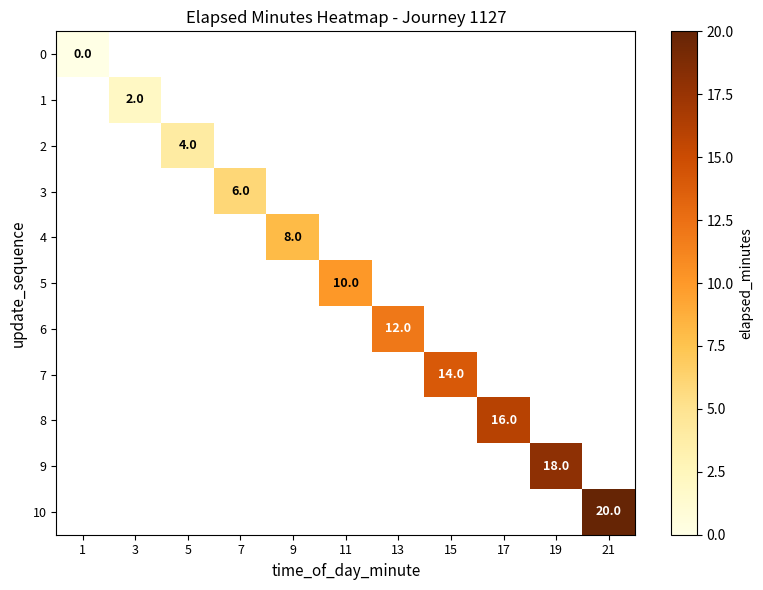

How many values in 3 are above zero?

1